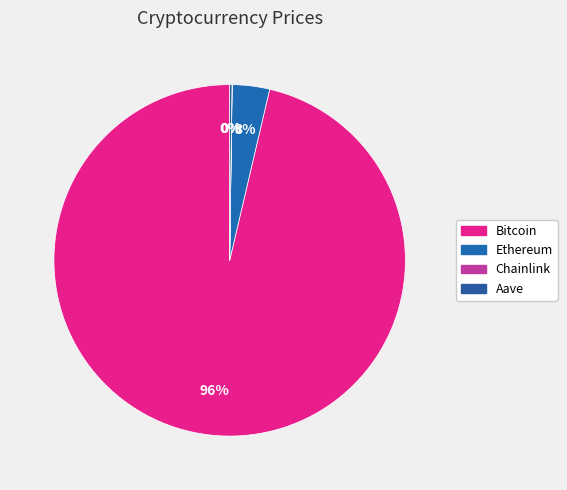

Between Aave and Ethereum, which is larger?

Ethereum